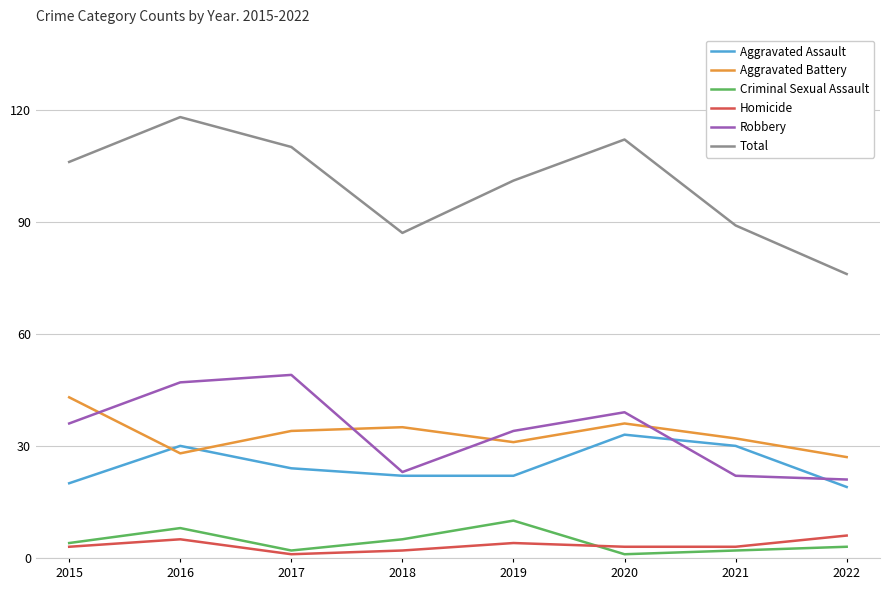

The value of Homicide at 2015 is 3. True or false?

True